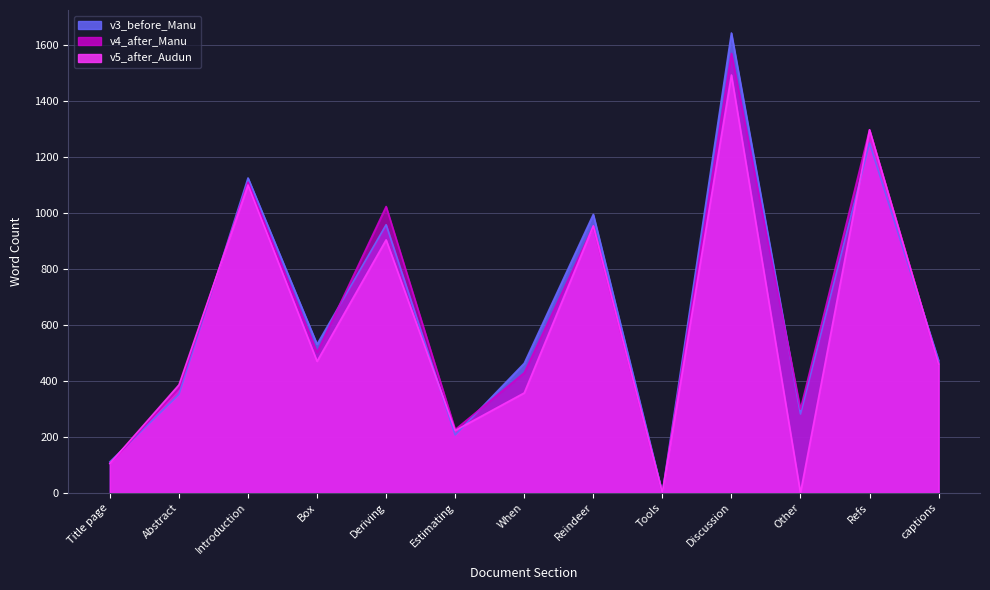

What position from the right is Abstract?

12